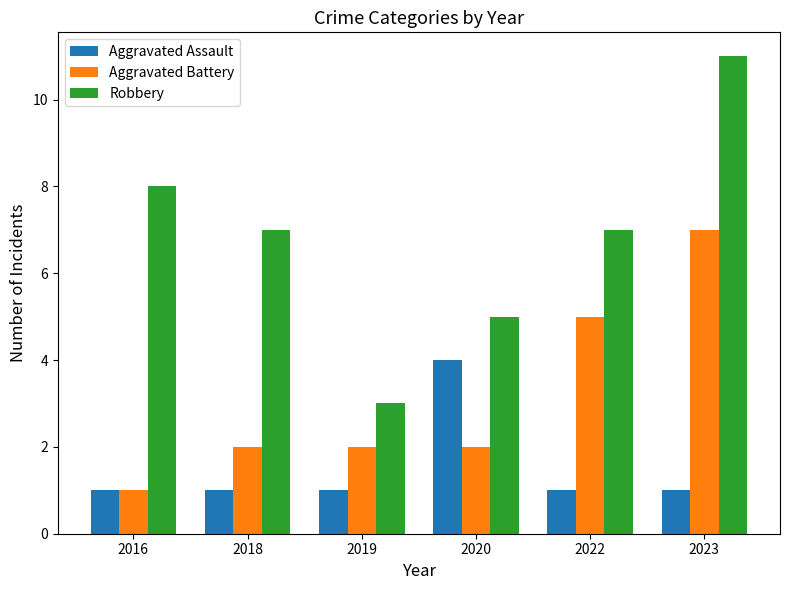

Reading left to right, list all the values displayed in this chart.

Aggravated Assault: 2016=1	2018=1	2019=1	2020=4	2022=1	2023=1
Aggravated Battery: 2016=1	2018=2	2019=2	2020=2	2022=5	2023=7
Robbery: 2016=8	2018=7	2019=3	2020=5	2022=7	2023=11